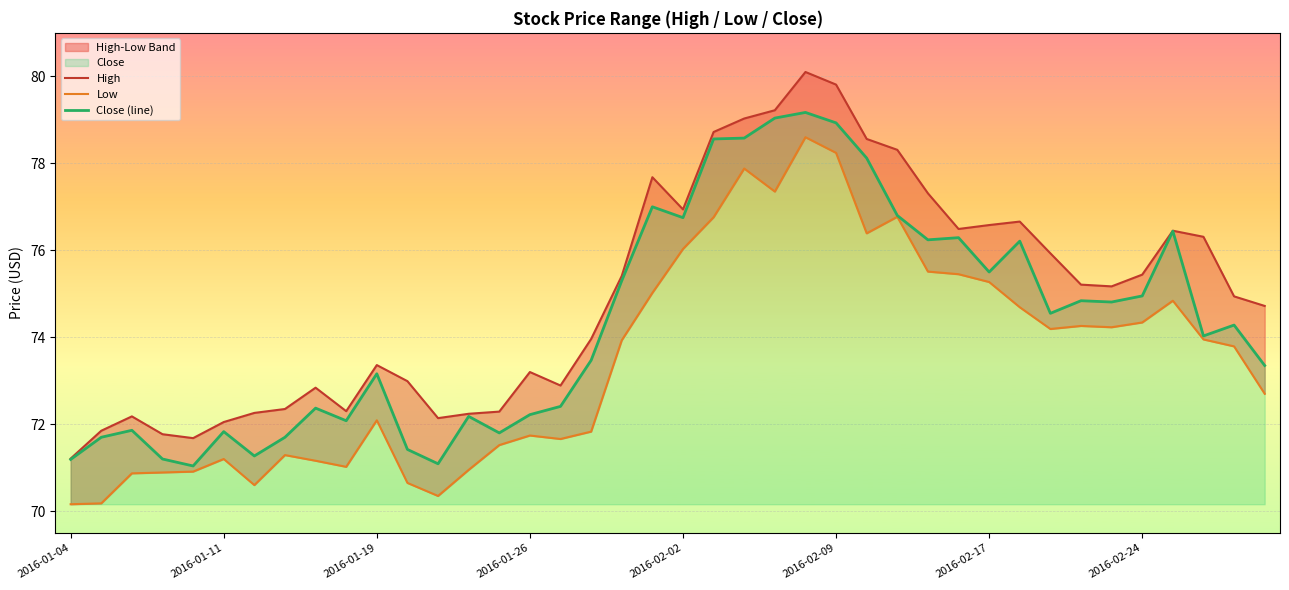

What is the highest value of the Close (line) series?

79.2